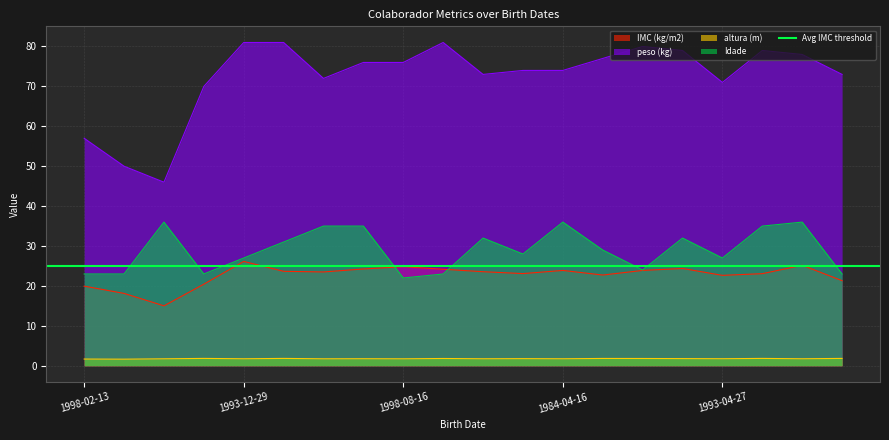

Which label corresponds to the largest value in the chart?

1993-12-29